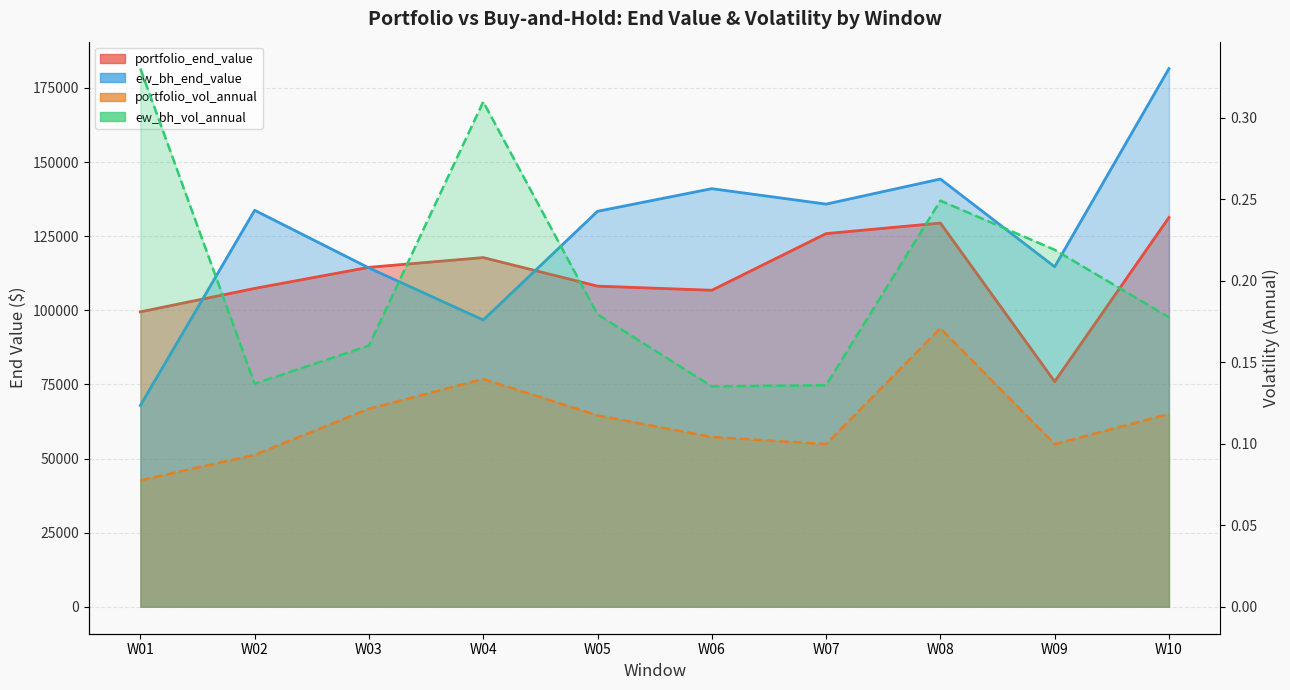

How many data points does each series have?

10